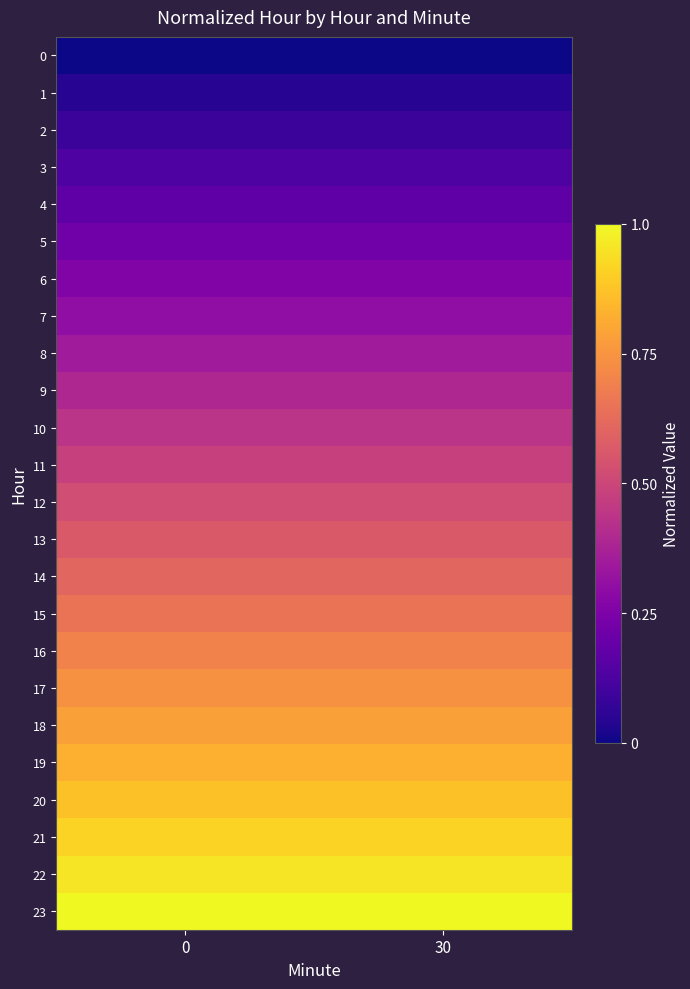

Reading left to right, transcribe all the data shown in this chart.

row_0: 0.0	0.0
row_1: 0.0	0.0
row_2: 0.1	0.1
row_3: 0.1	0.1
row_4: 0.2	0.2
row_5: 0.2	0.2
row_6: 0.3	0.3
row_7: 0.3	0.3
row_8: 0.3	0.3
row_9: 0.4	0.4
row_10: 0.4	0.4
row_11: 0.5	0.5
row_12: 0.5	0.5
row_13: 0.6	0.6
row_14: 0.6	0.6
row_15: 0.7	0.7
row_16: 0.7	0.7
row_17: 0.7	0.7
row_18: 0.8	0.8
row_19: 0.8	0.8
row_20: 0.9	0.9
row_21: 0.9	0.9
row_22: 1.0	1.0
row_23: 1.0	1.0